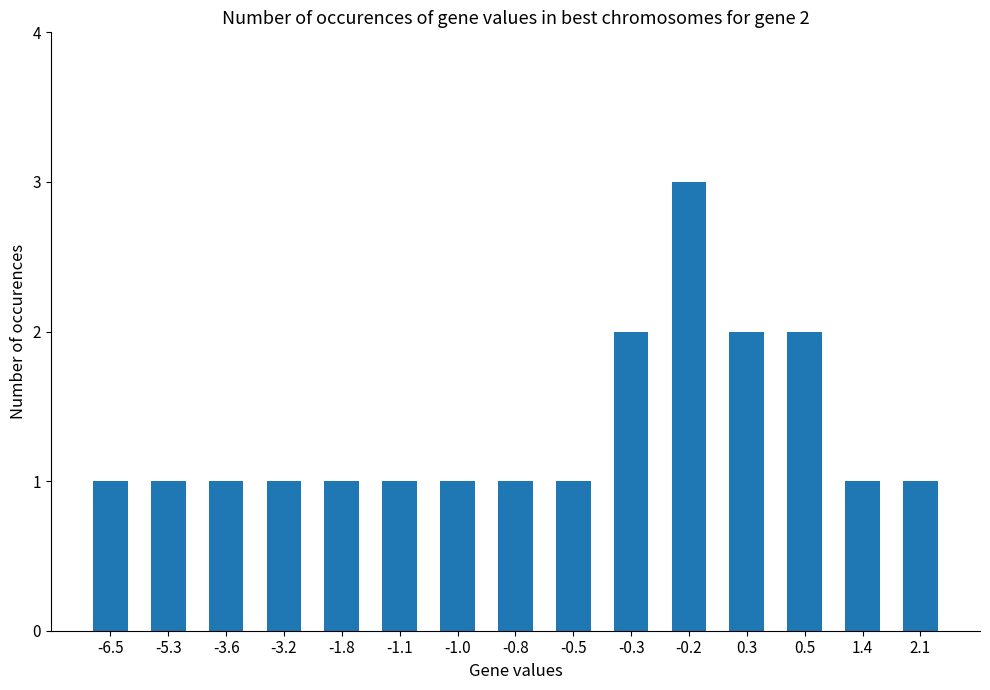

Approximately how many times larger is the value at -0.8 compared to 1.4?

1.0